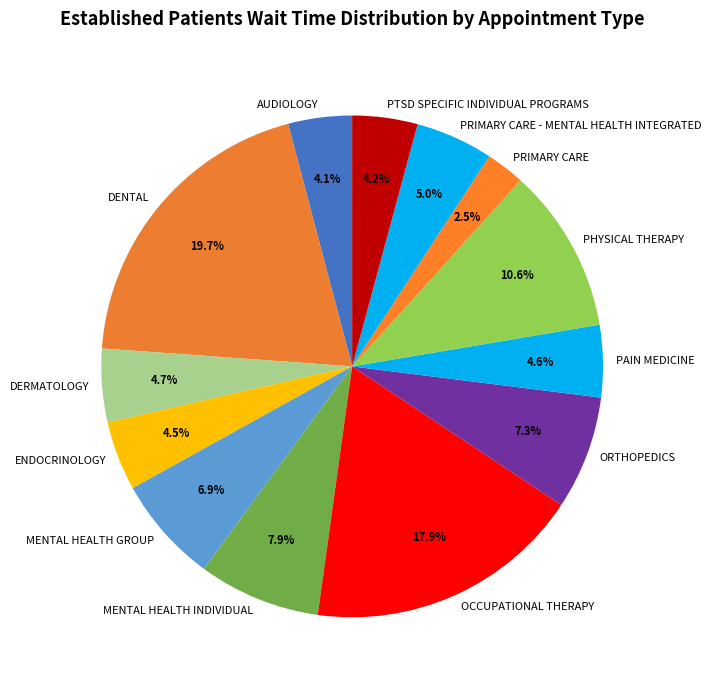

Combined, what portion of the pie is PHYSICAL THERAPY and PTSD SPECIFIC INDIVIDUAL PROGRAMS?

14.8%